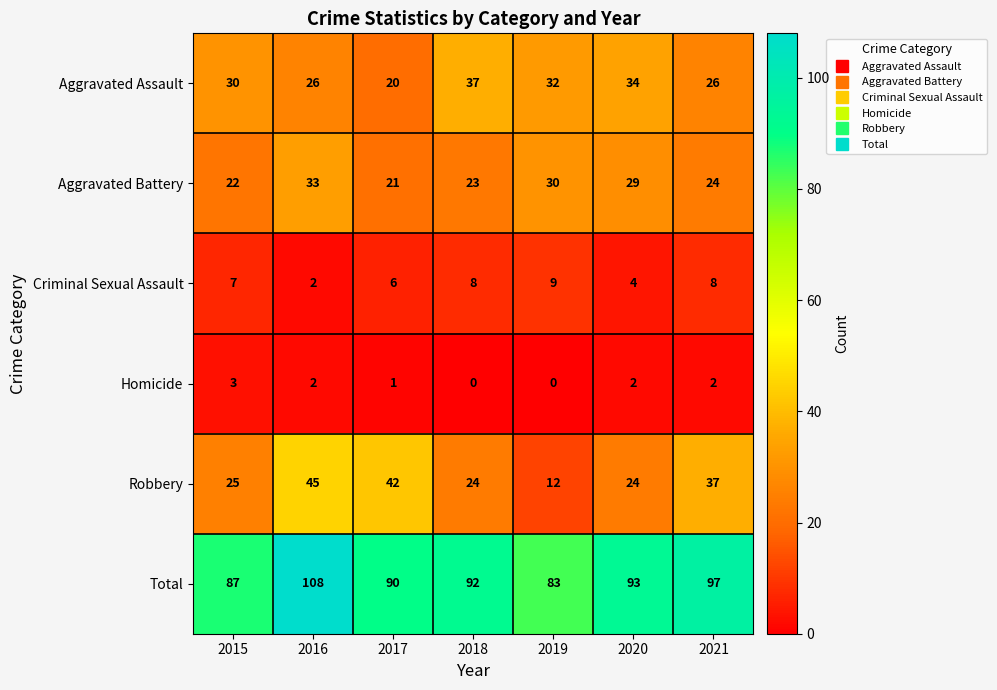

At which label does Aggravated Assault reach its peak?

2018